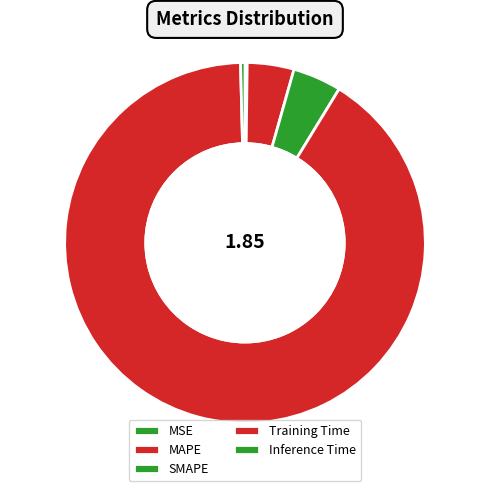

How many segments does this pie chart have?

5